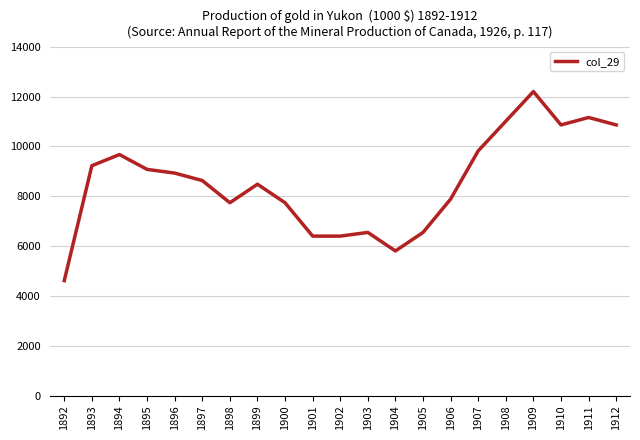

True or false: the data shows 5226 at 1911.

False